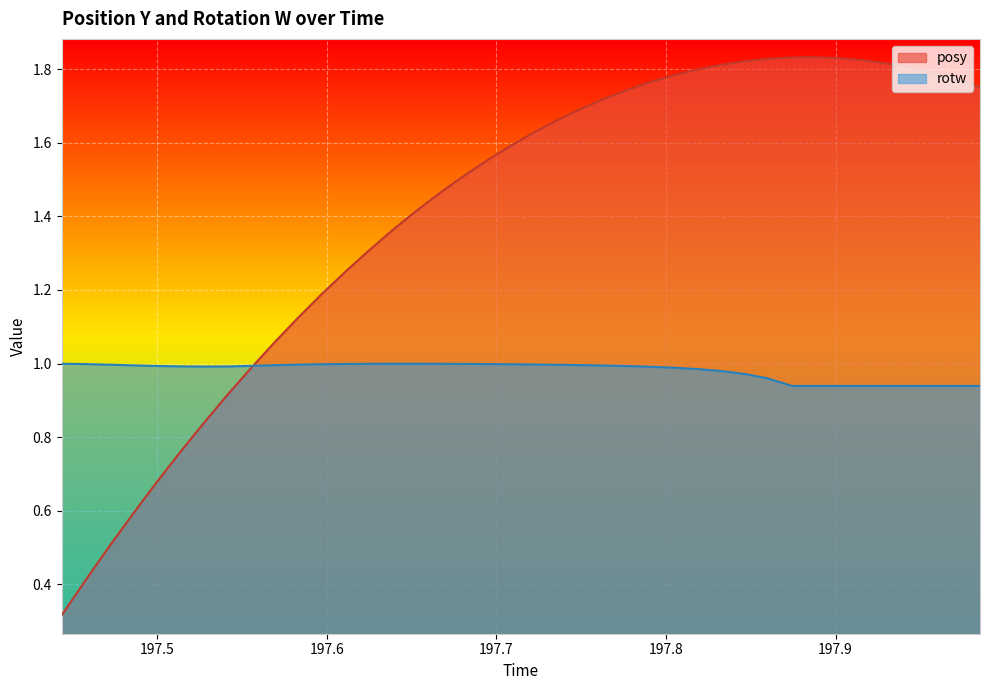

Reading left to right, list all the values displayed in this chart.

posy: 0.3	0.4	0.5	0.6	0.7	0.8	0.8	0.9	1.0	1.1	1.1	1.2	1.2	1.3	1.4	1.4	1.5	1.5	1.6	1.6	1.6	1.7	1.7	1.7	1.7	1.8	1.8	1.8	1.8	1.8	1.8	1.8	1.8	1.8	1.8	1.8	1.8	1.8	1.8	1.8
rotw: 1.0	1.0	1.0	1.0	1.0	1.0	1.0	1.0	1.0	1.0	1.0	1.0	1.0	1.0	1.0	1.0	1.0	1.0	1.0	1.0	1.0	1.0	1.0	1.0	1.0	1.0	1.0	1.0	1.0	1.0	1.0	0.9	0.9	0.9	0.9	0.9	0.9	0.9	0.9	0.9